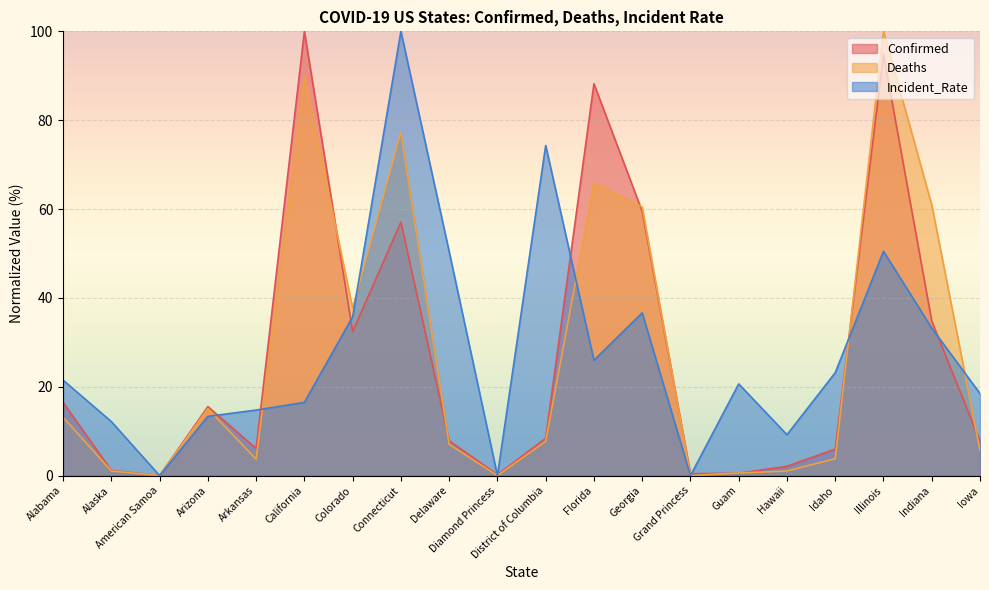

The Confirmed series shows 4.7 at District of Columbia. True or false?

False